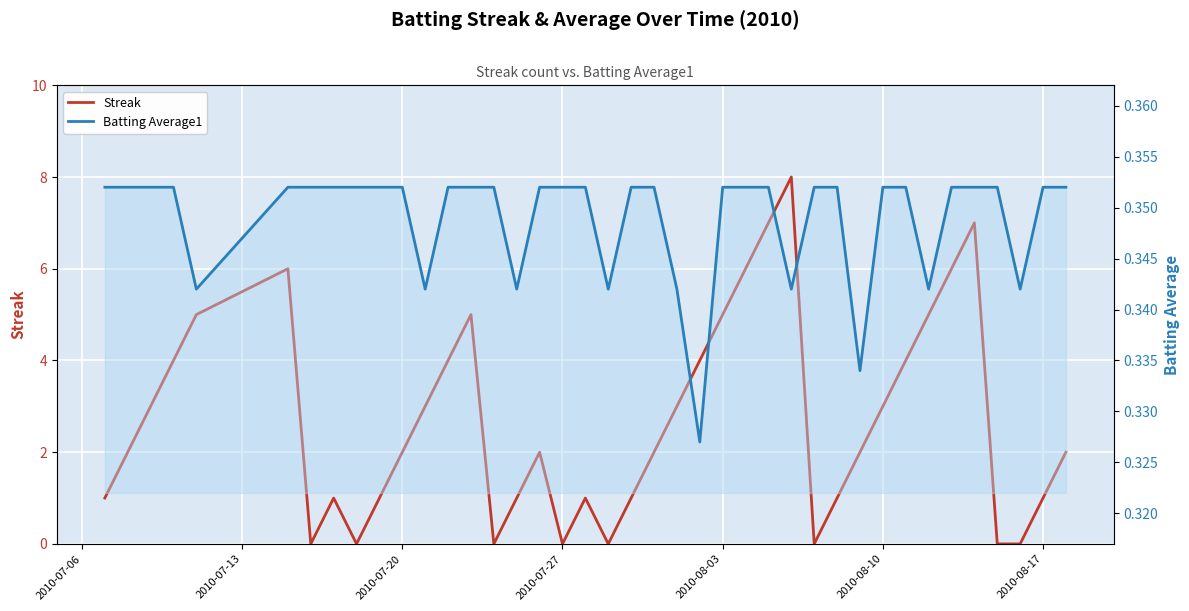

List the series in order of their peak value, lowest first.

Batting Average1, Streak